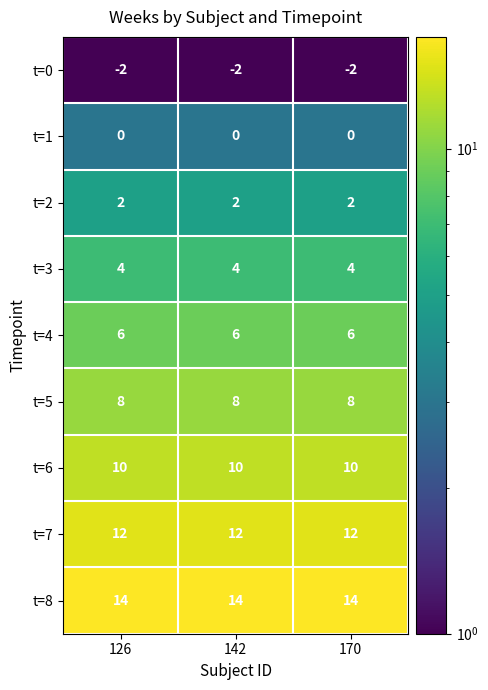

What is the highest value of the t=8 series?

14